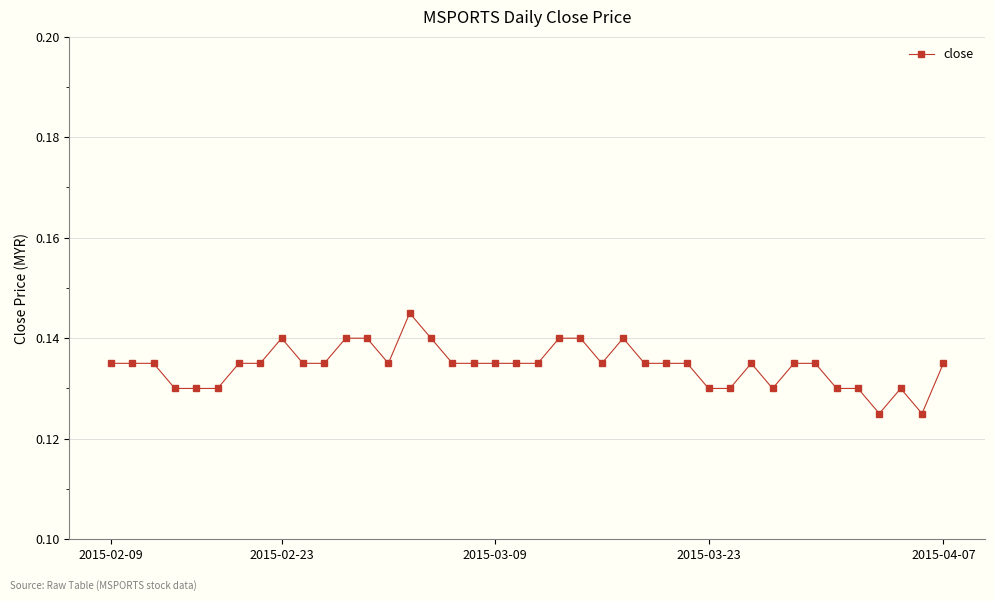

What is the sum of all values?

5.4